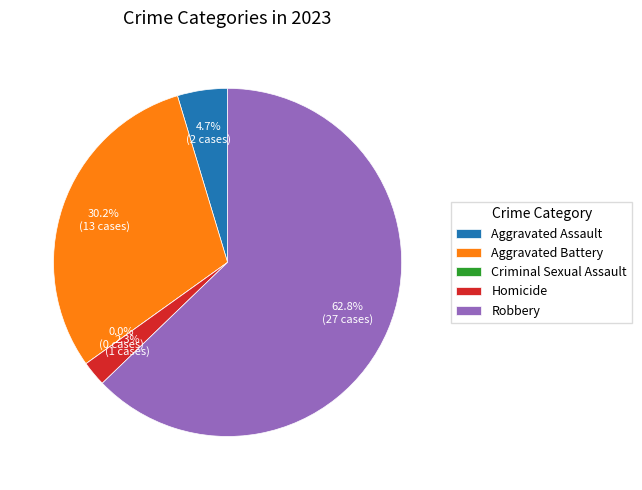

To the nearest percent, what portion does Aggravated Battery represent?

30%